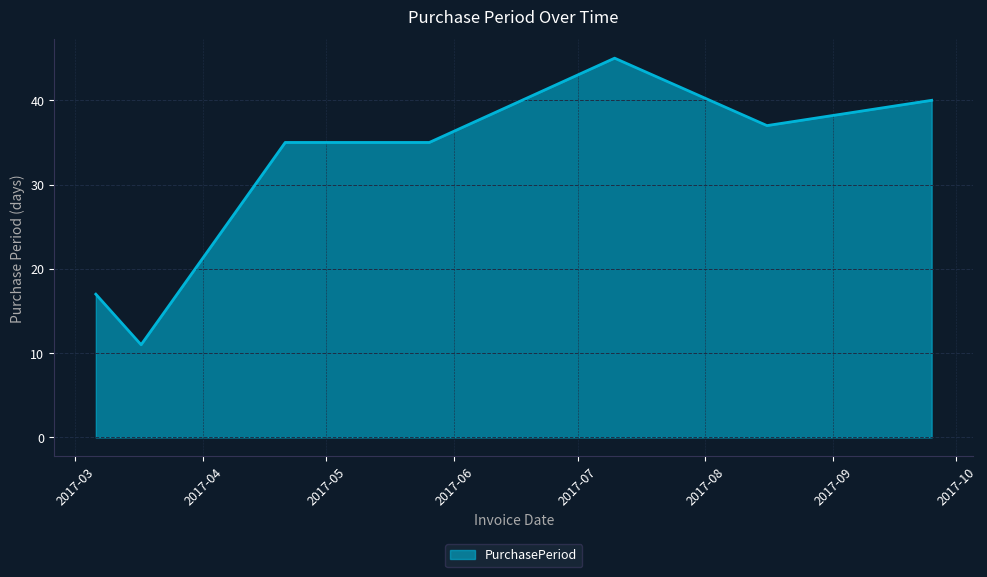

What is the average value?

31